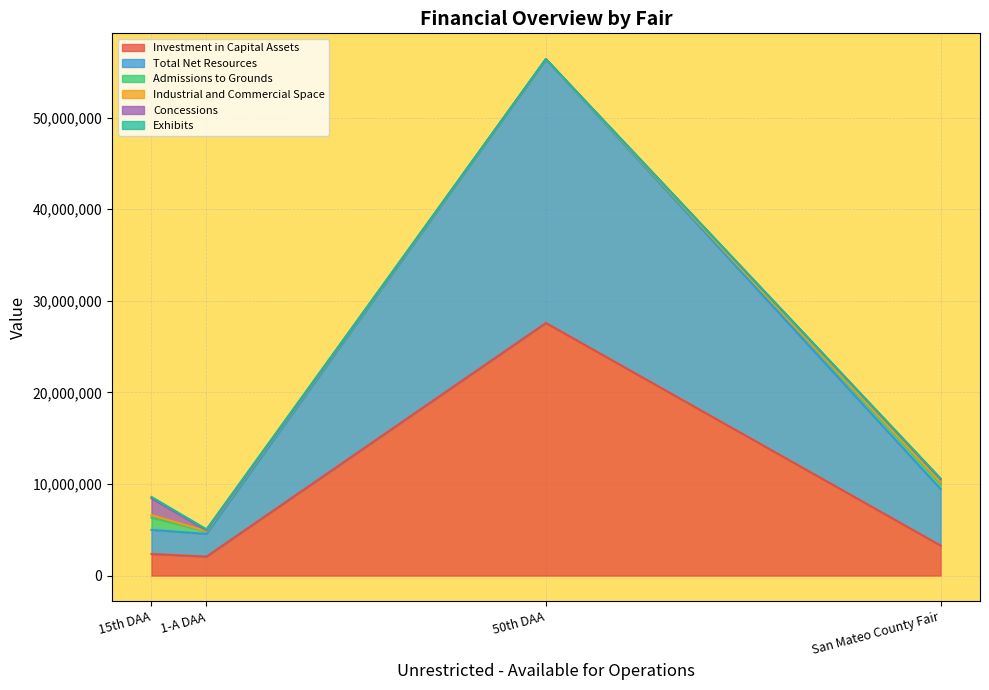

Is it true that Admissions to Grounds equals 423297 at 1-A DAA?

False